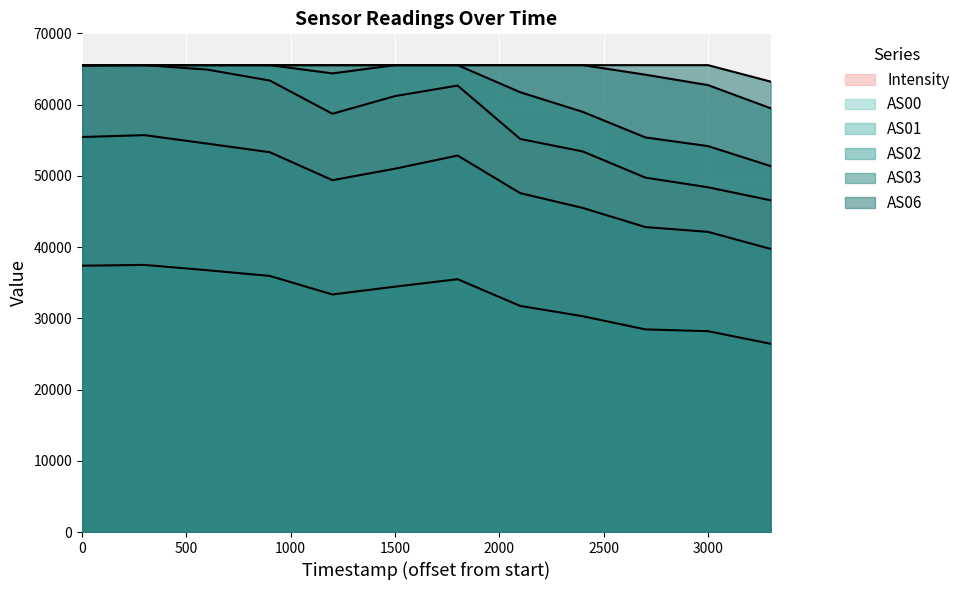

What is the maximum value for AS03?

65535.0